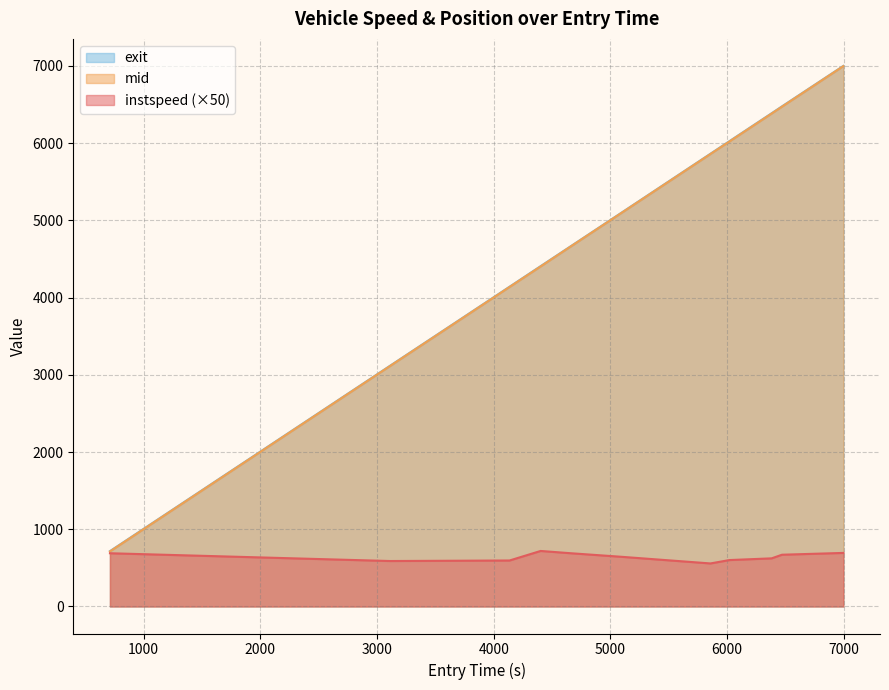

What is the minimum value for exit?

716.8